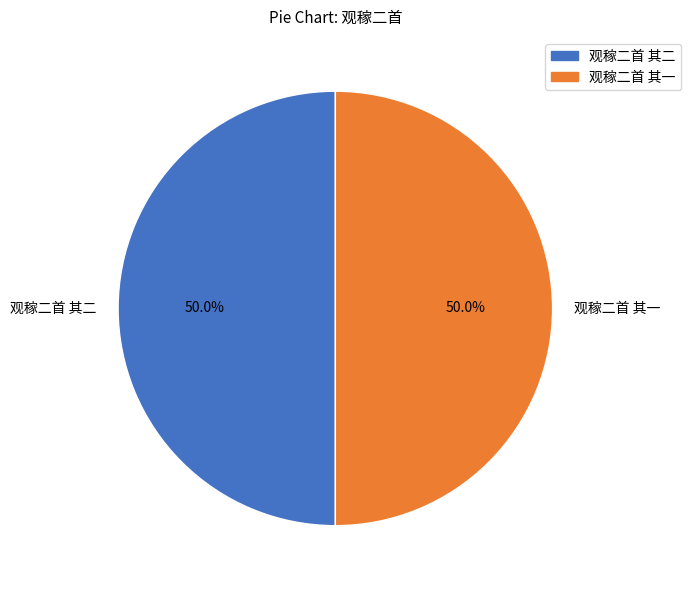

To the nearest percent, what is the difference between the largest and smallest slice percentages?

0%